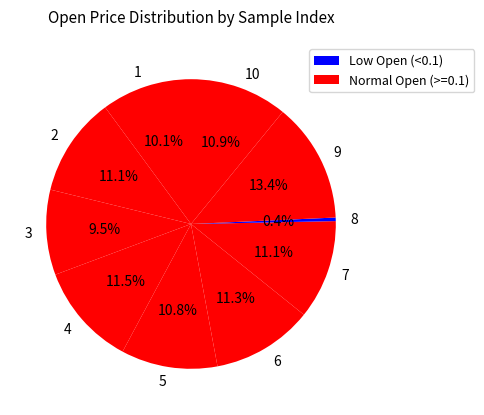

How many slices are in this pie chart?

10